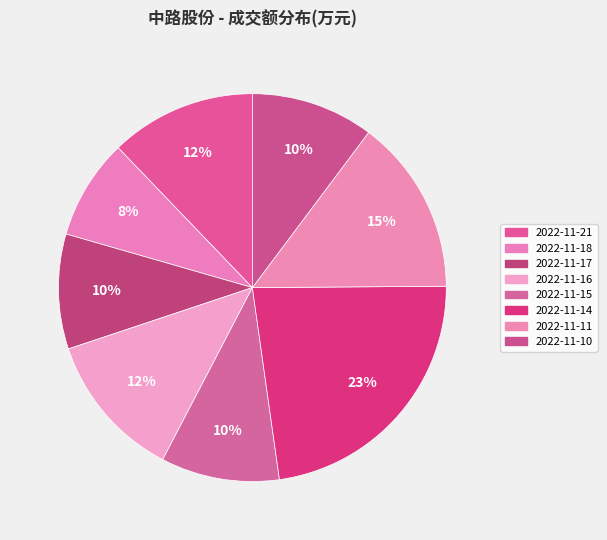

How many segments does this pie chart have?

8